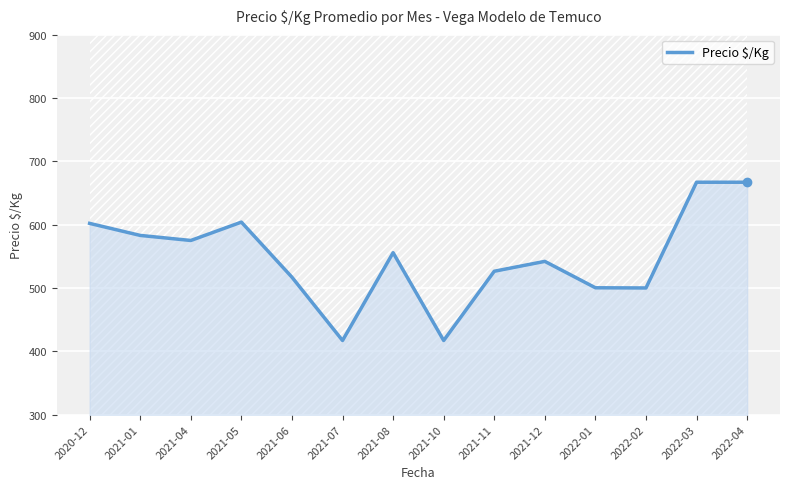

How many series are shown in this chart?

1